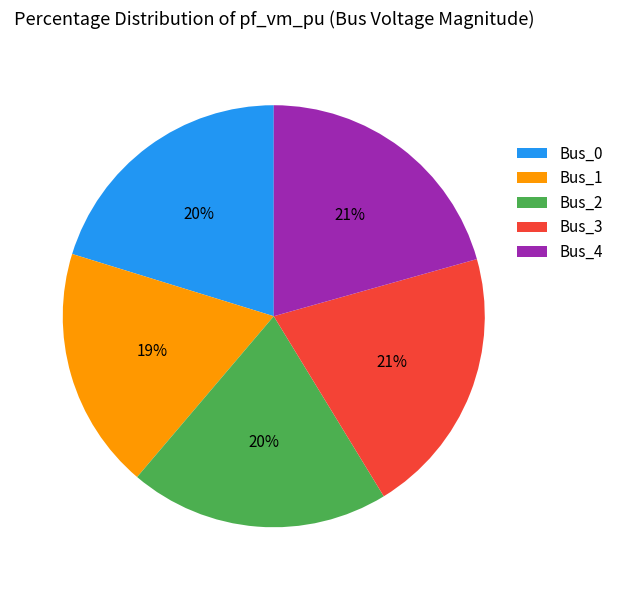

Which slice is the smallest?

Bus_1